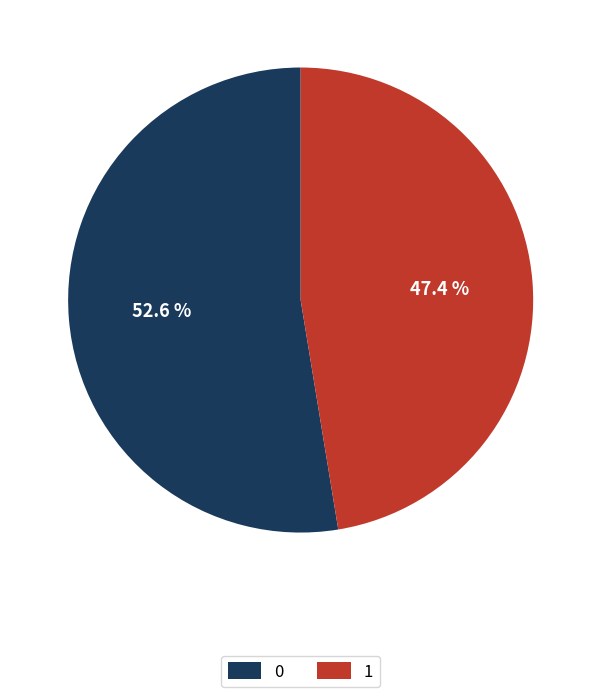

Rank the categories by value from highest to lowest.

0, 1